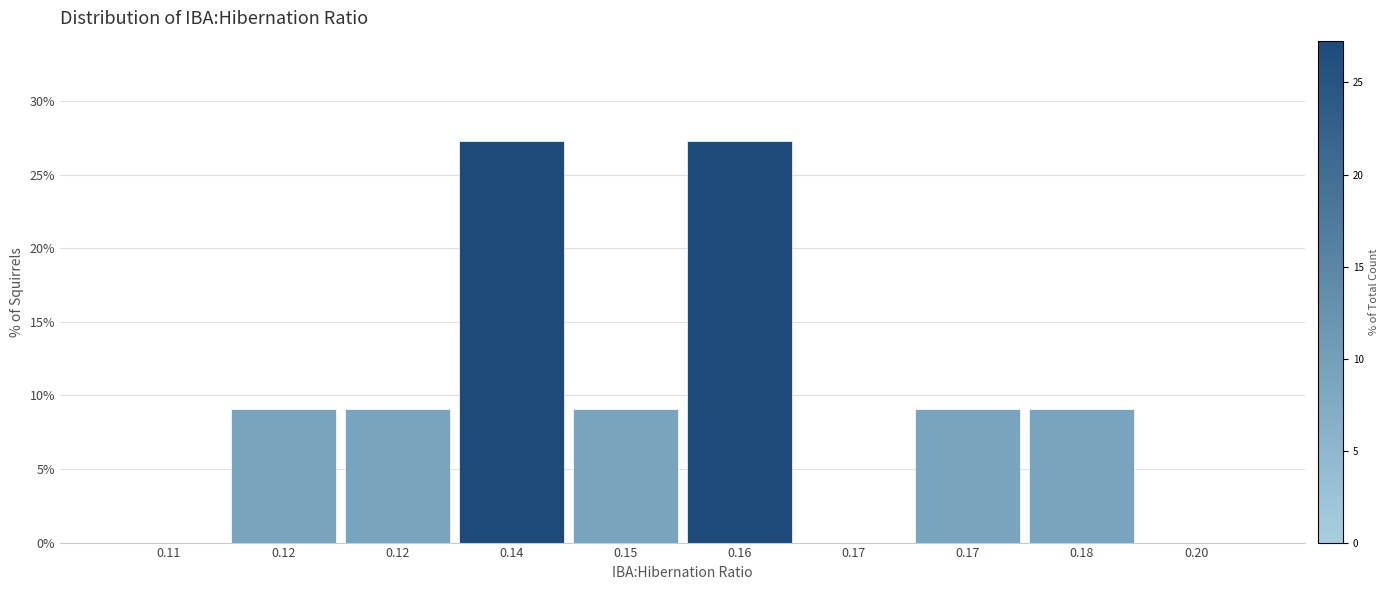

Are the bars horizontal?

No